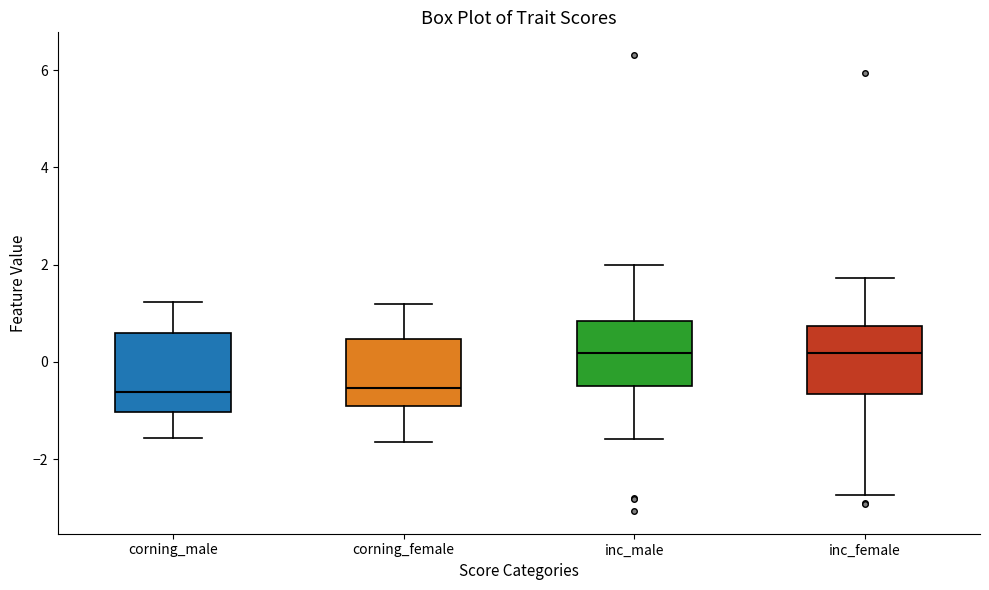

Reading left to right, transcribe this box plot: for each box, give where its median line is, the range the box spans, and where its two whiskers end, as read against the y-axis. The values are not printed on the chart, so give them approximately, as read against the axis.

corning_male: median -0.6, box -1.0 to 0.6, whiskers -1.6 to 1.2
corning_female: median -0.6, box -1.0 to 0.4, whiskers -1.6 to 1.2
inc_male: median 0.2, box -0.6 to 0.8, whiskers -1.6 to 2.0
inc_female: median 0.2, box -0.6 to 0.8, whiskers -2.8 to 1.8